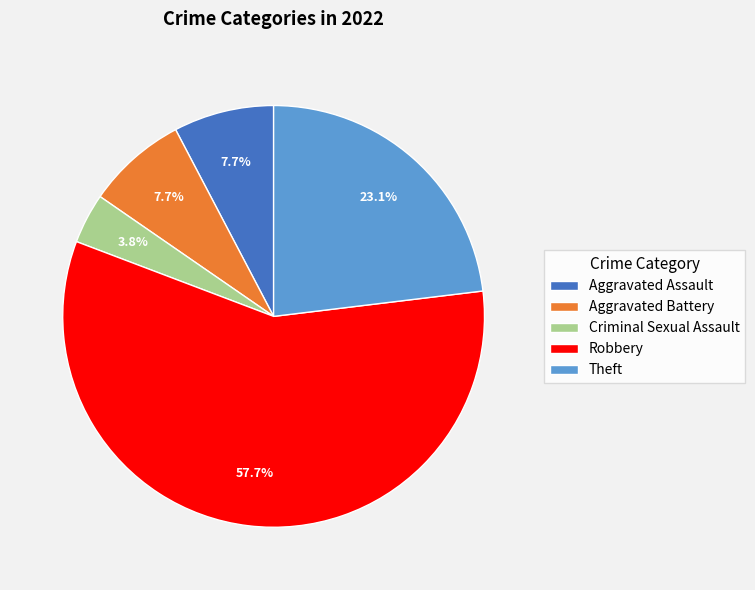

Is there any slice that represents more than half of the pie?

Yes